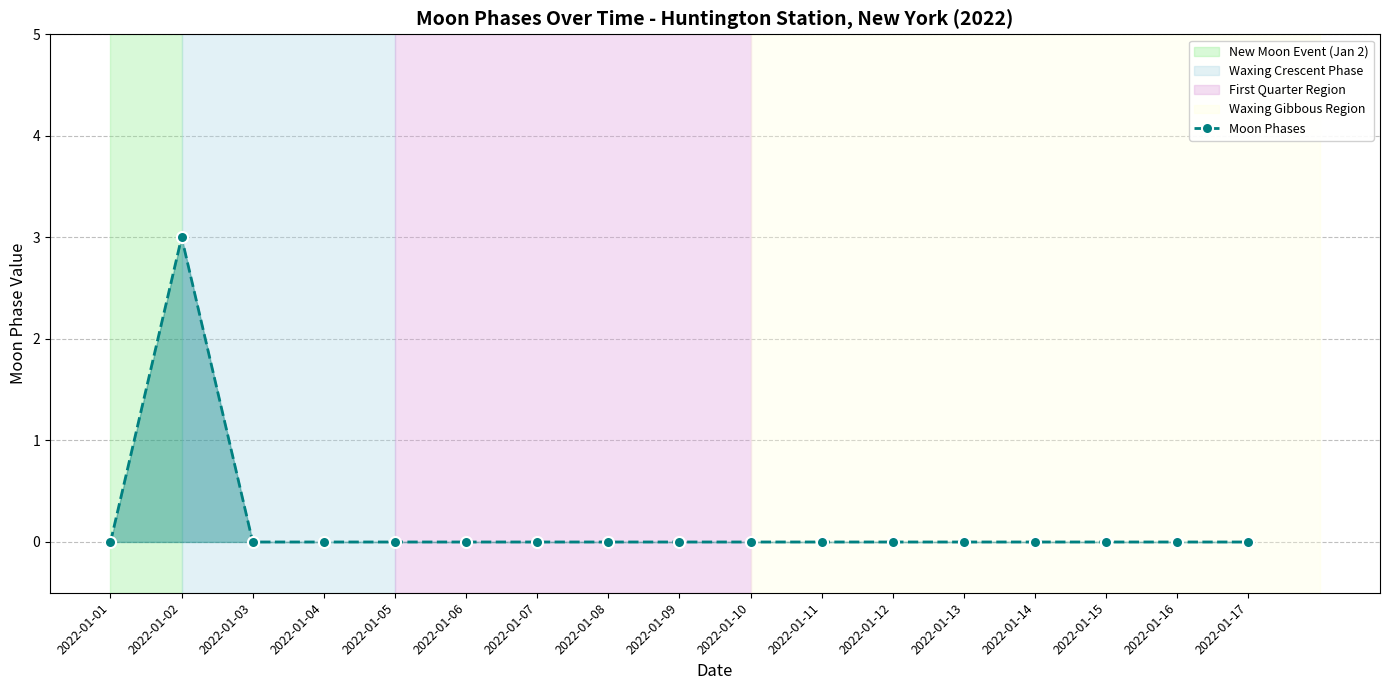

What is the greatest value displayed?

3